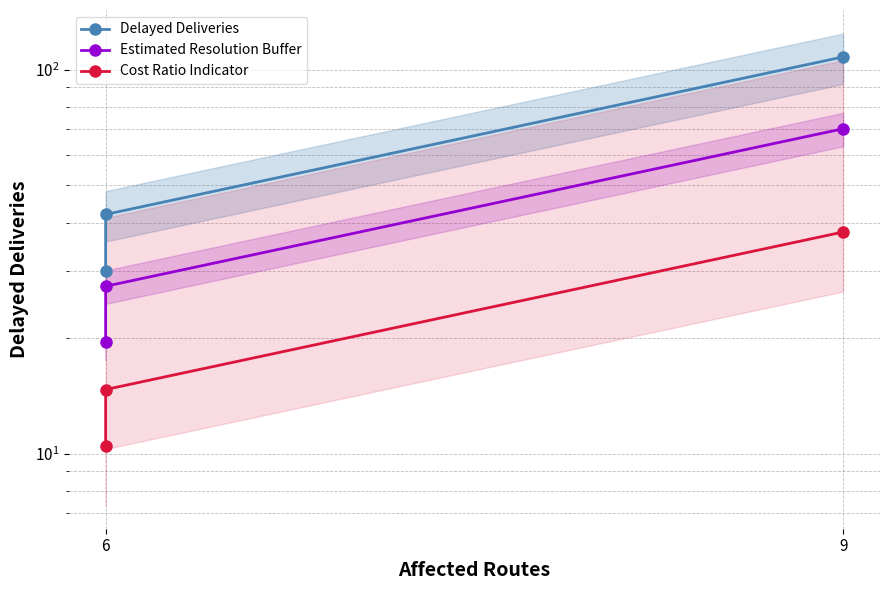

How many data points does each series have?

3